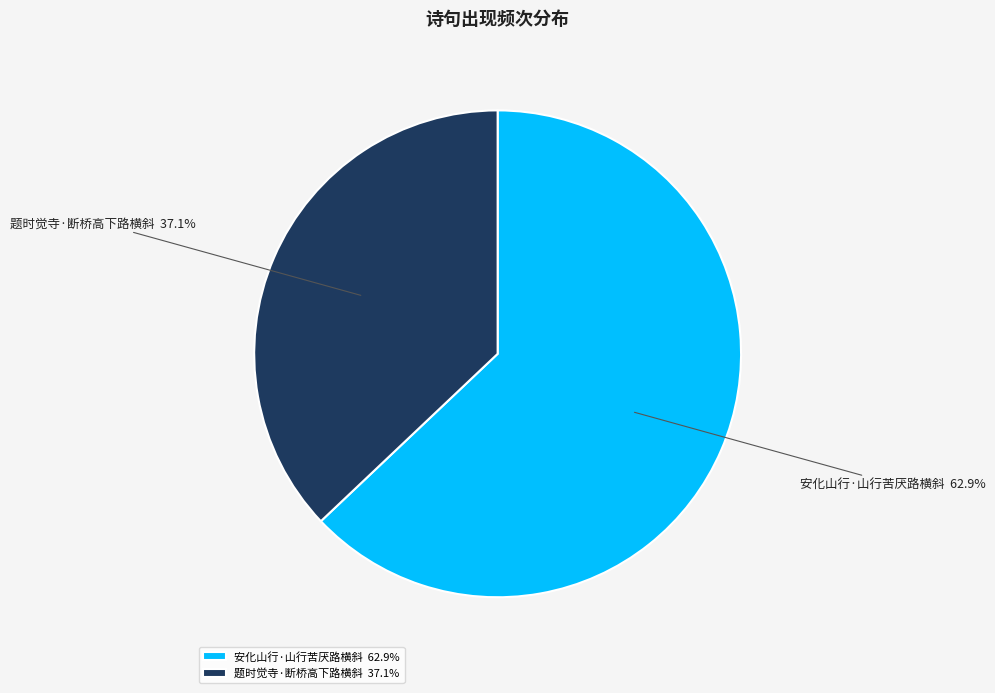

Do 安化山行·山行苦厌路横斜 and 题时觉寺·断桥高下路横斜 together represent more than half of the pie?

Yes